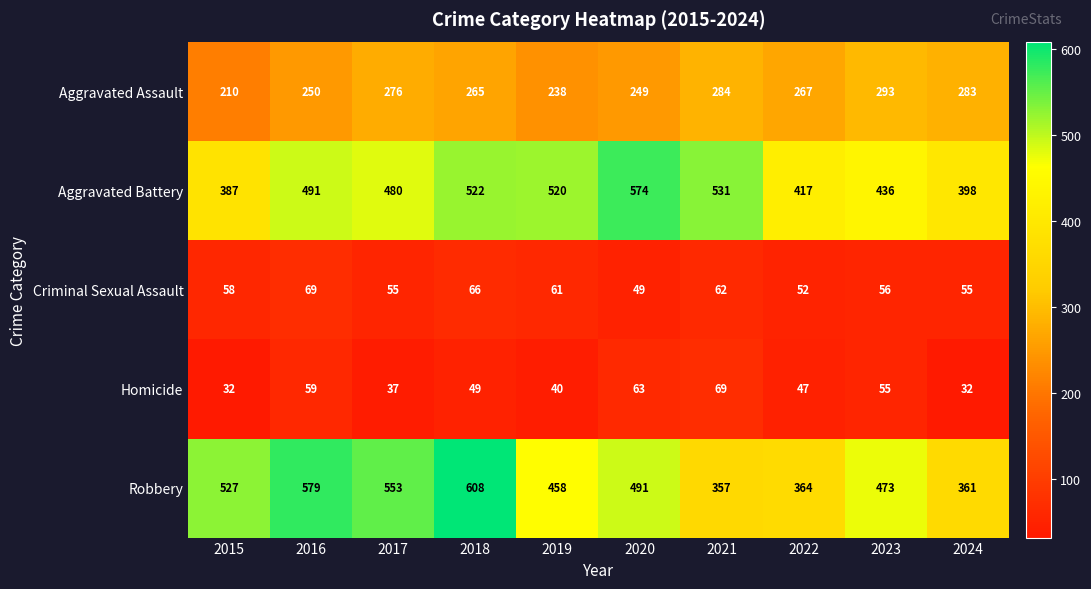

Where is Aggravated Assault nearest to the value 251?

2016